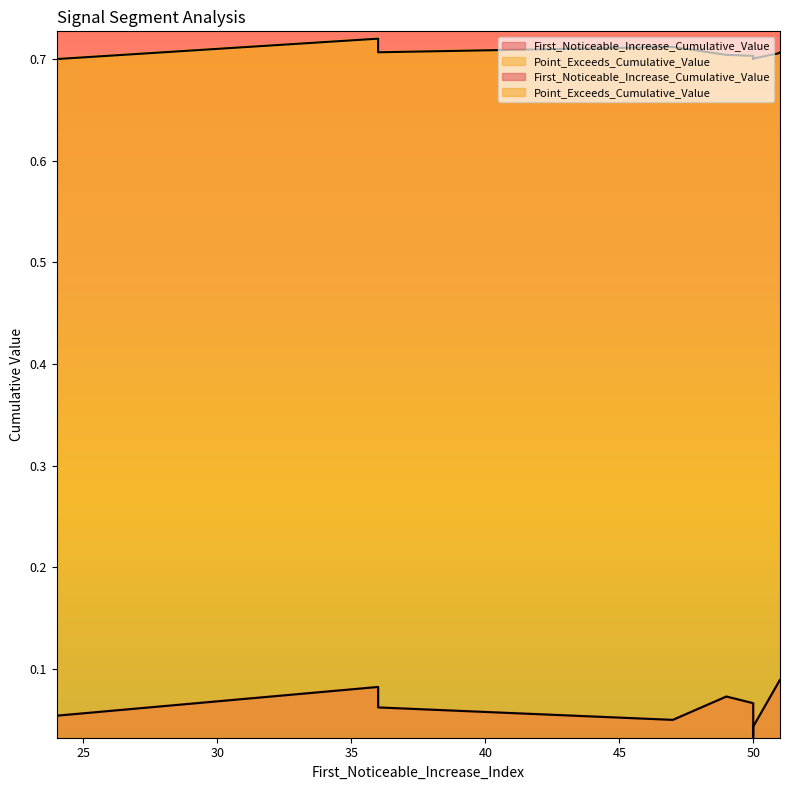

Does the chart display data point markers on the line(s)?

No